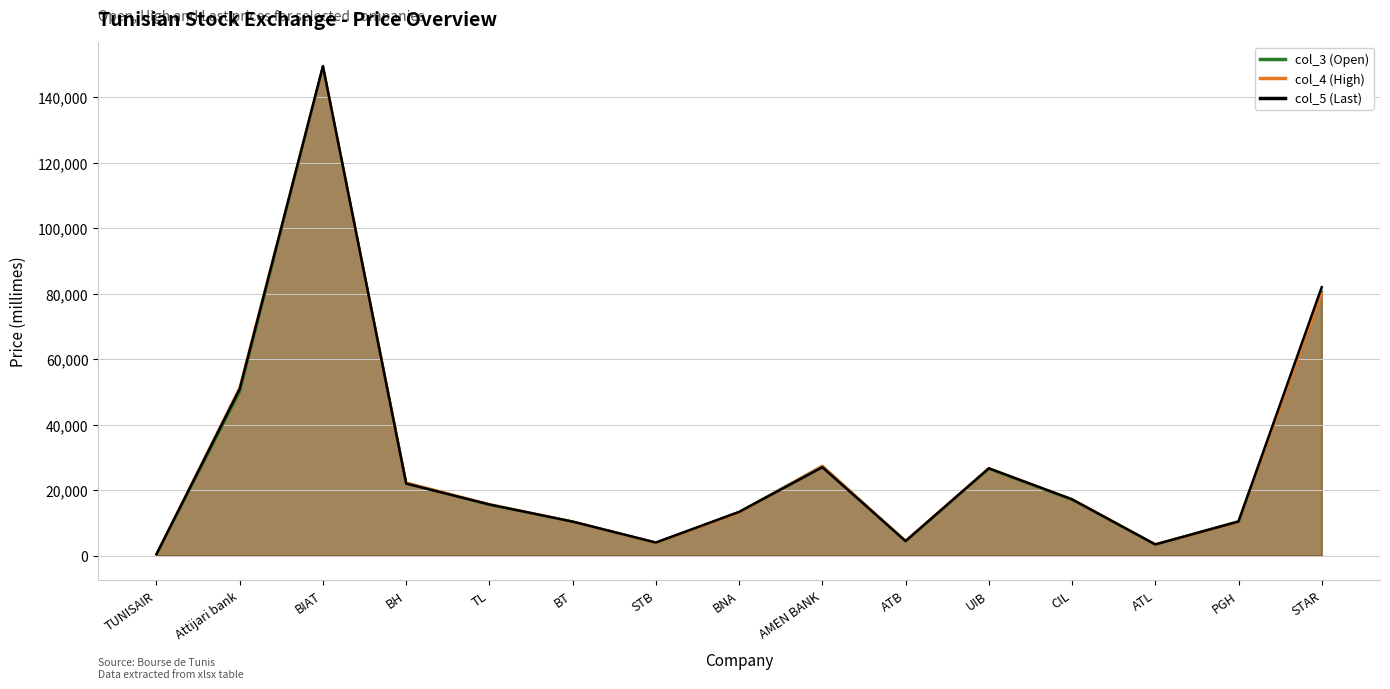

Between Attijari bank and TL, which is larger?

Attijari bank